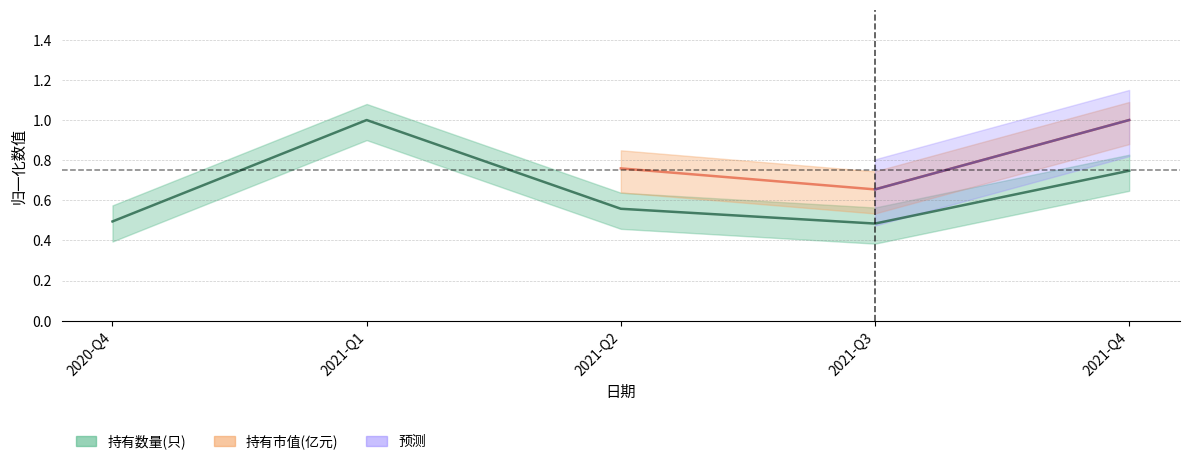

List the labels in order of value, largest first.

2021-Q1, 2021-Q4, 2021-Q2, 2020-Q4, 2021-Q3